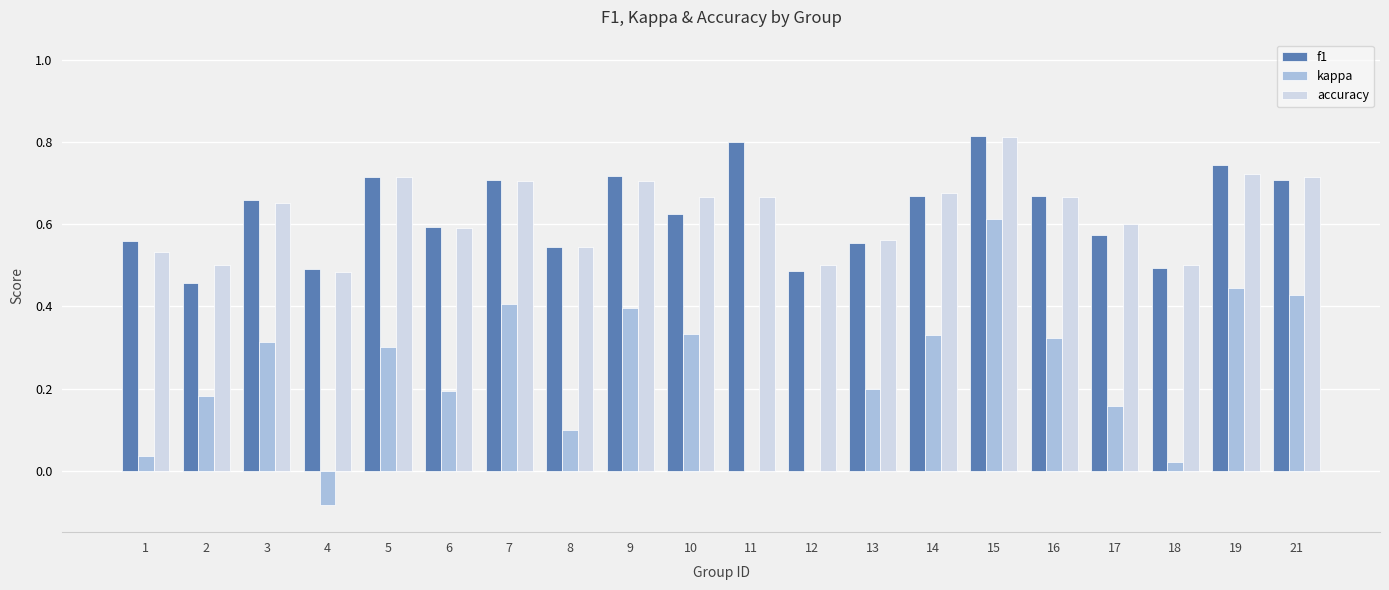

At which category is the sum across all series the highest?

15